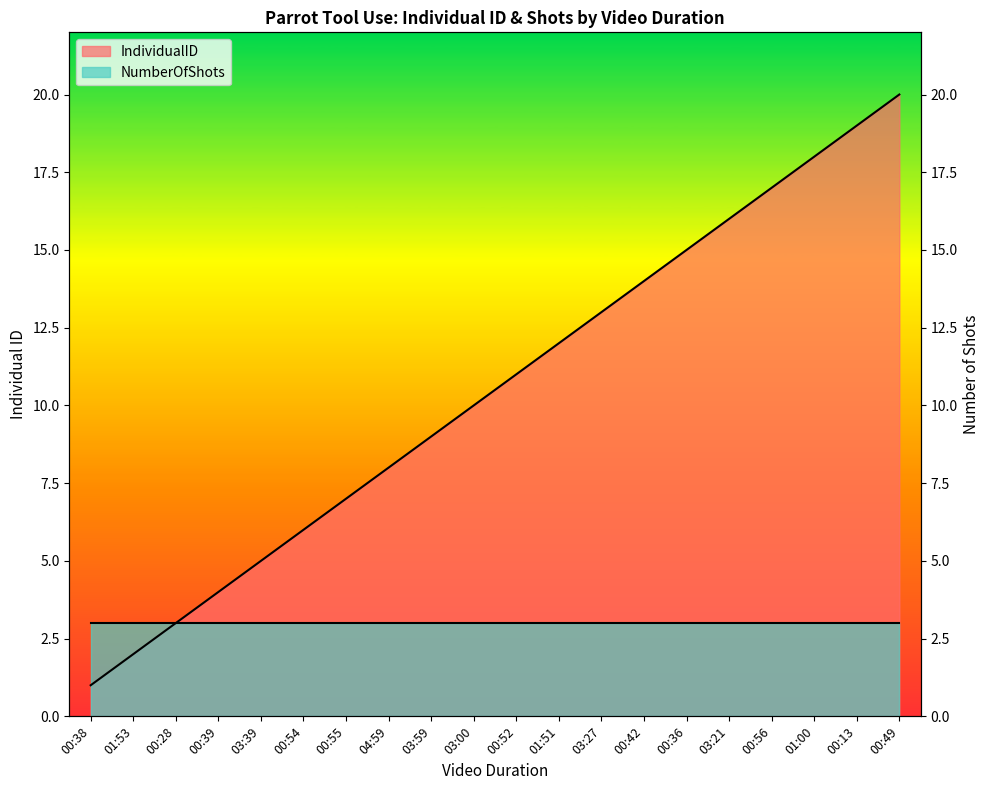

Is it true that the value at 00:56 is 17?

True